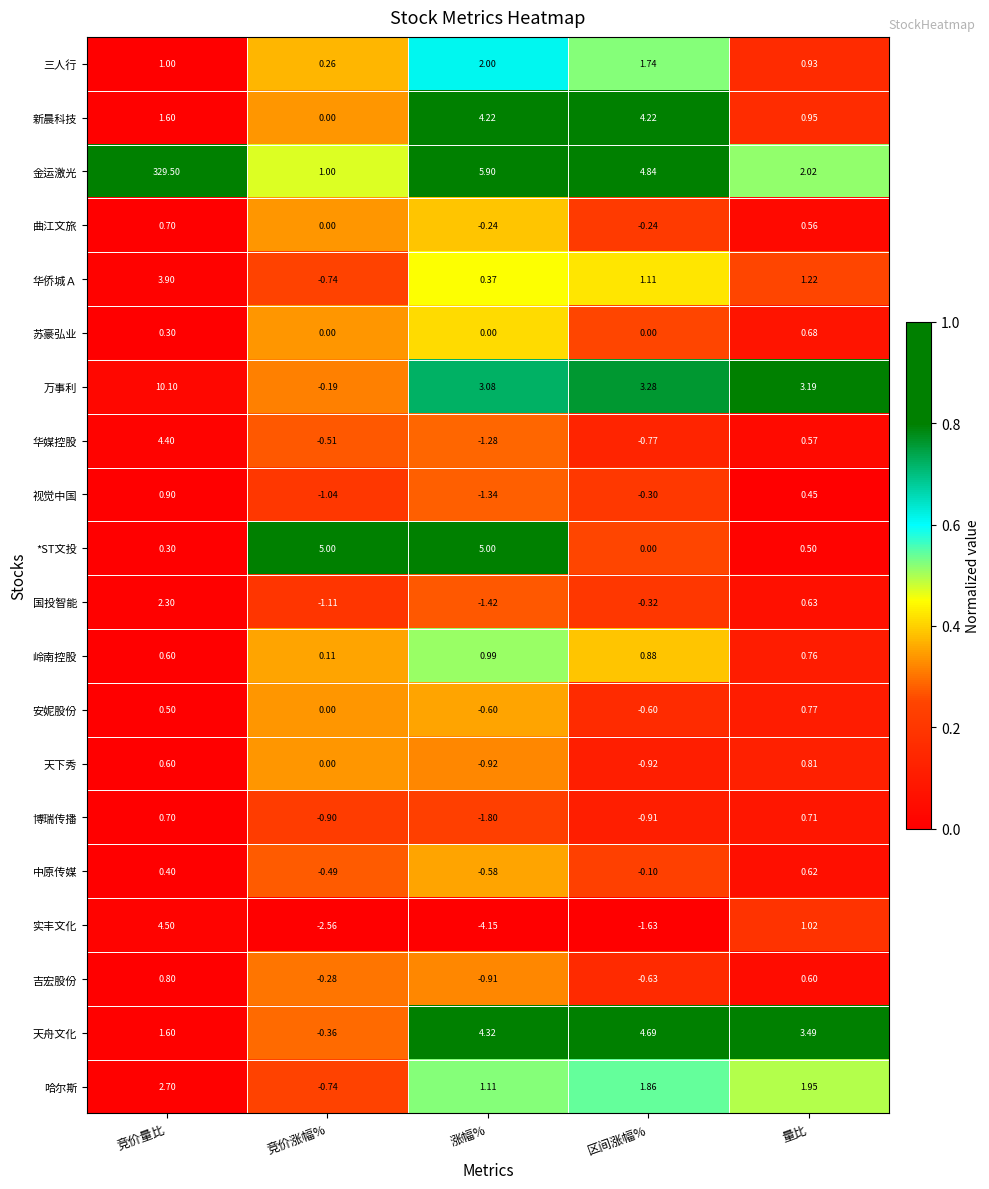

Which label corresponds to the smallest value in the chart?

涨幅%